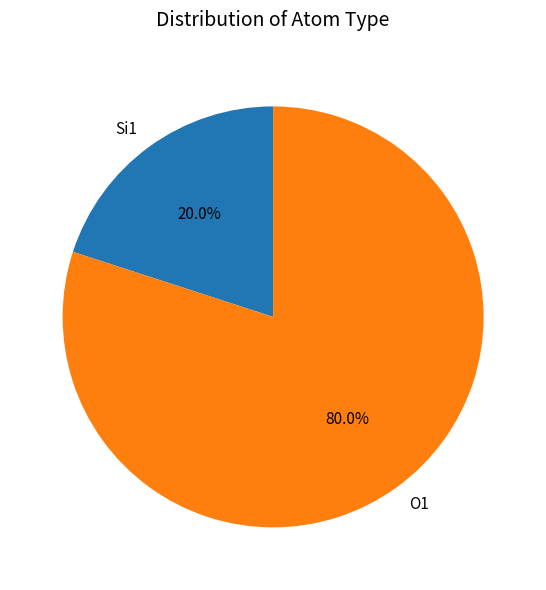

Which category has the biggest portion of the pie?

O1